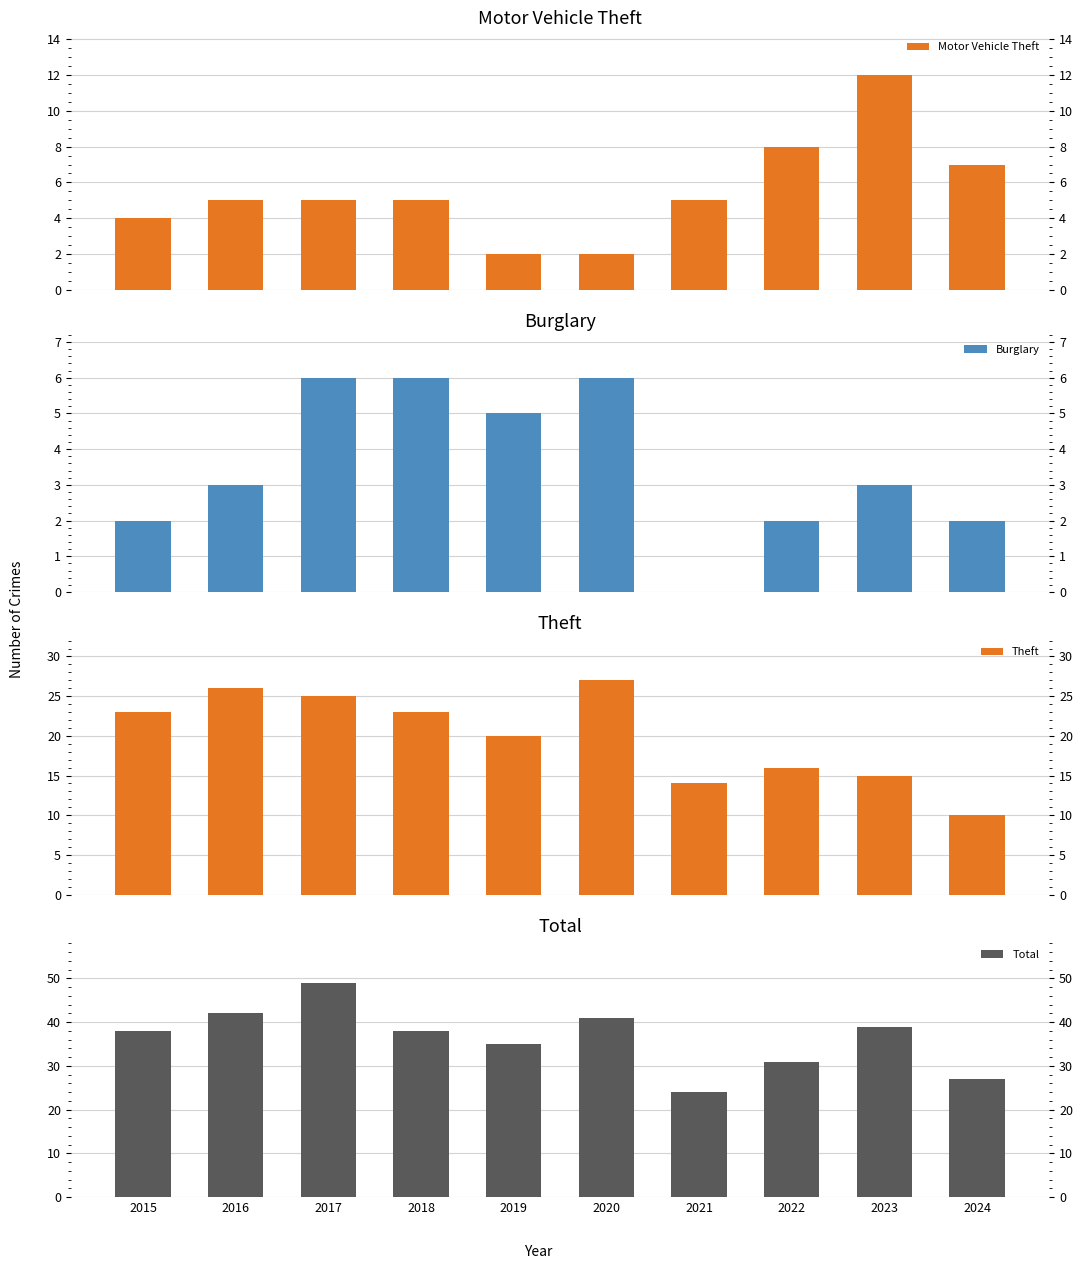

Which label corresponds to the largest value in the chart?

2017